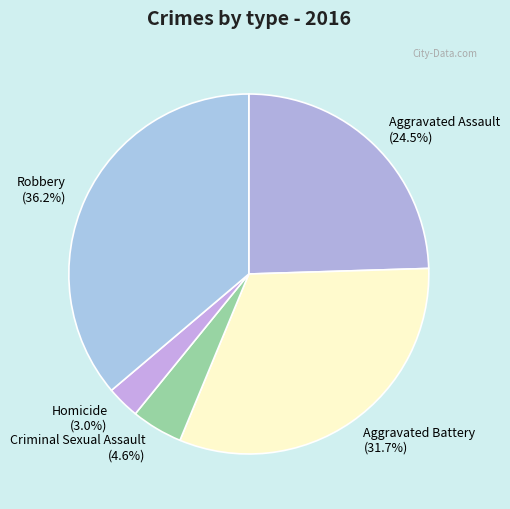

What is the ratio of the value at Aggravated Battery to the value at Criminal Sexual Assault?

6.9